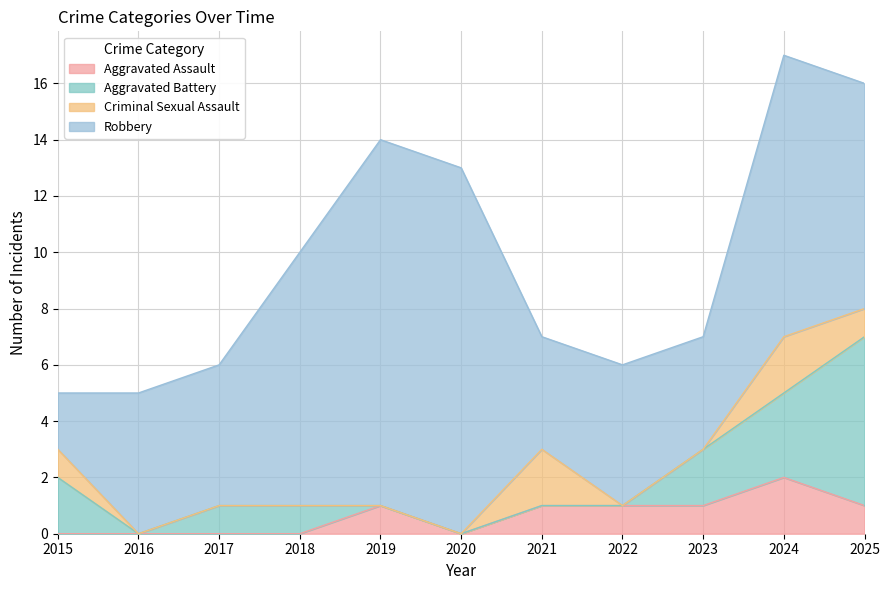

At how many categories does at least one series exceed 12?

4